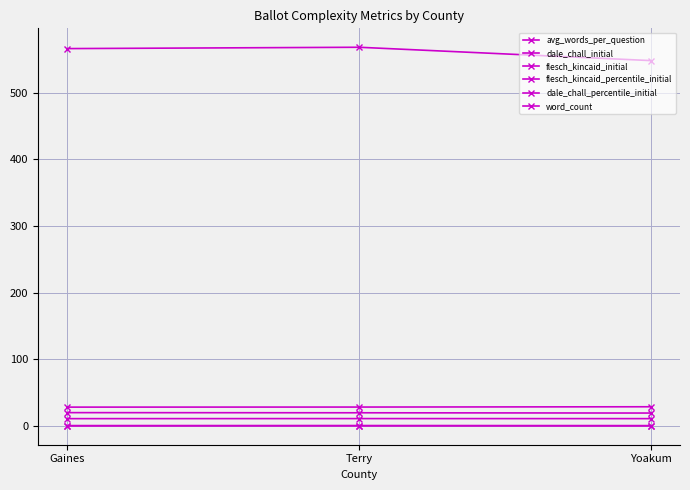

What value does the dale_chall_percentile_initial series have at Gaines?

0.3